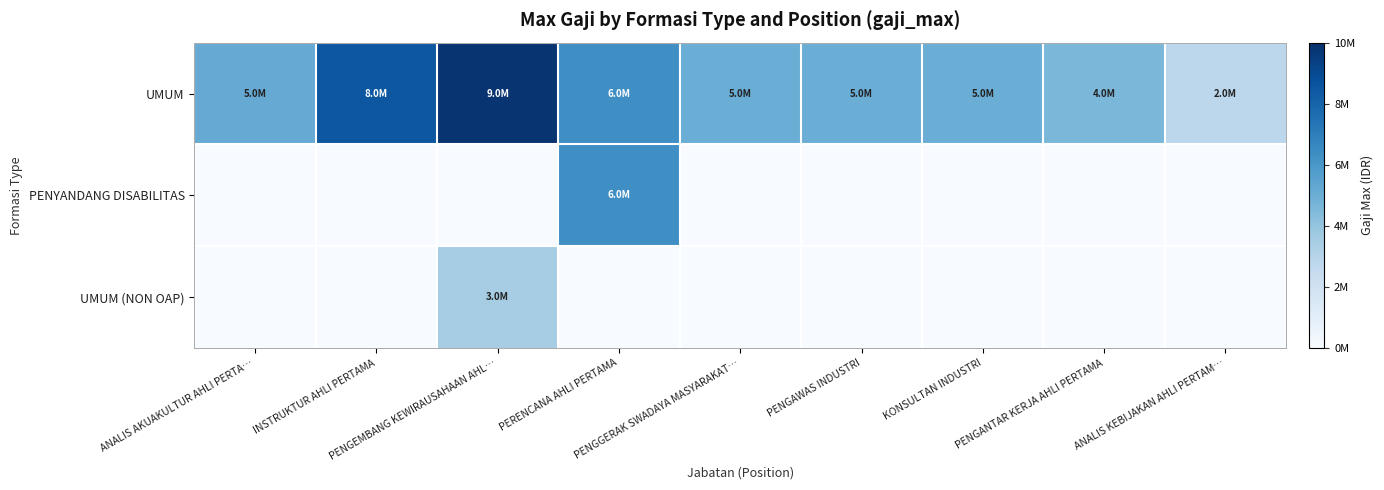

What is the difference between the highest and lowest values at PENGEMBANG KEWIRAUSAHAAN AHL…?

9825700